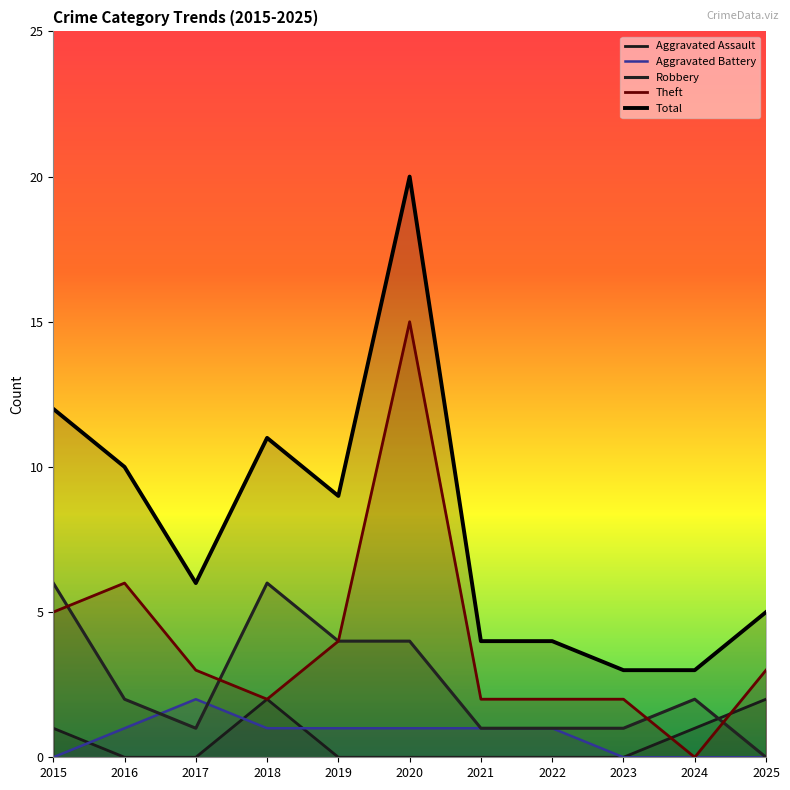

What is the total value across all series at 2019?

18